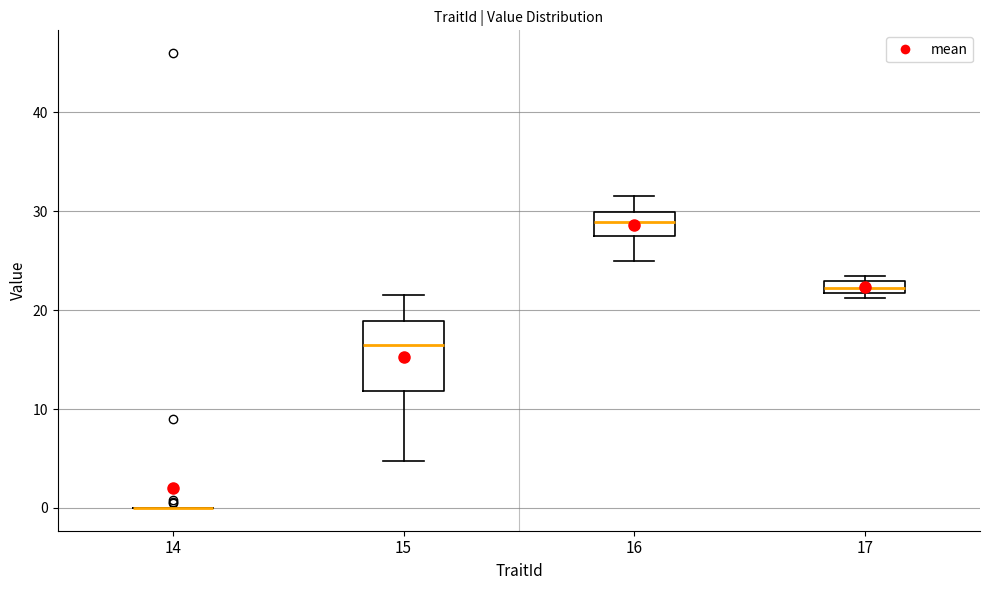

Comparing the boxes themselves (not the whiskers), which one is the tallest?

15